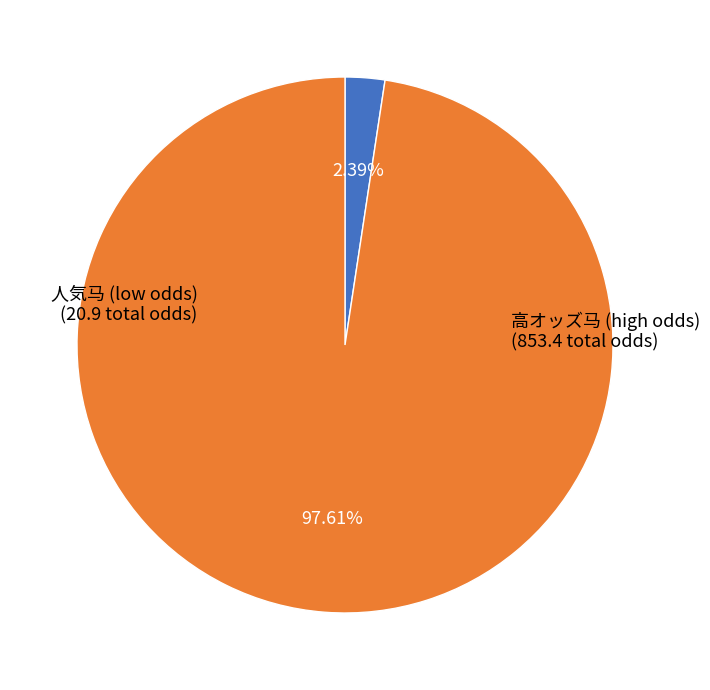

Does any single category account for the majority?

Yes